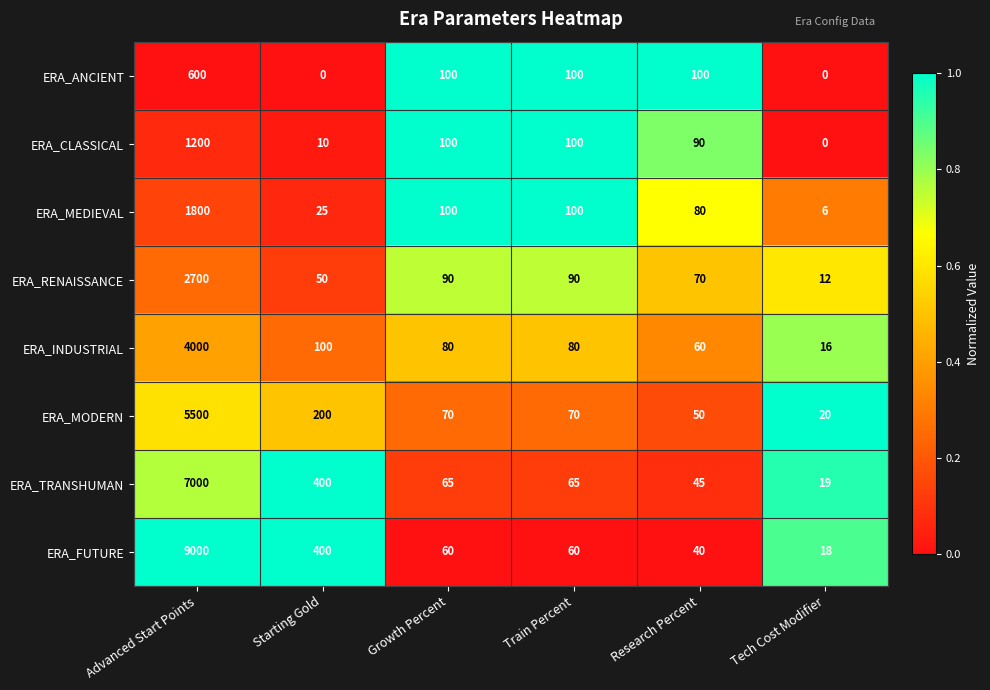

Is the value of ERA_MODERN at Advanced Start Points greater than the value of ERA_CLASSICAL at Starting Gold?

Yes